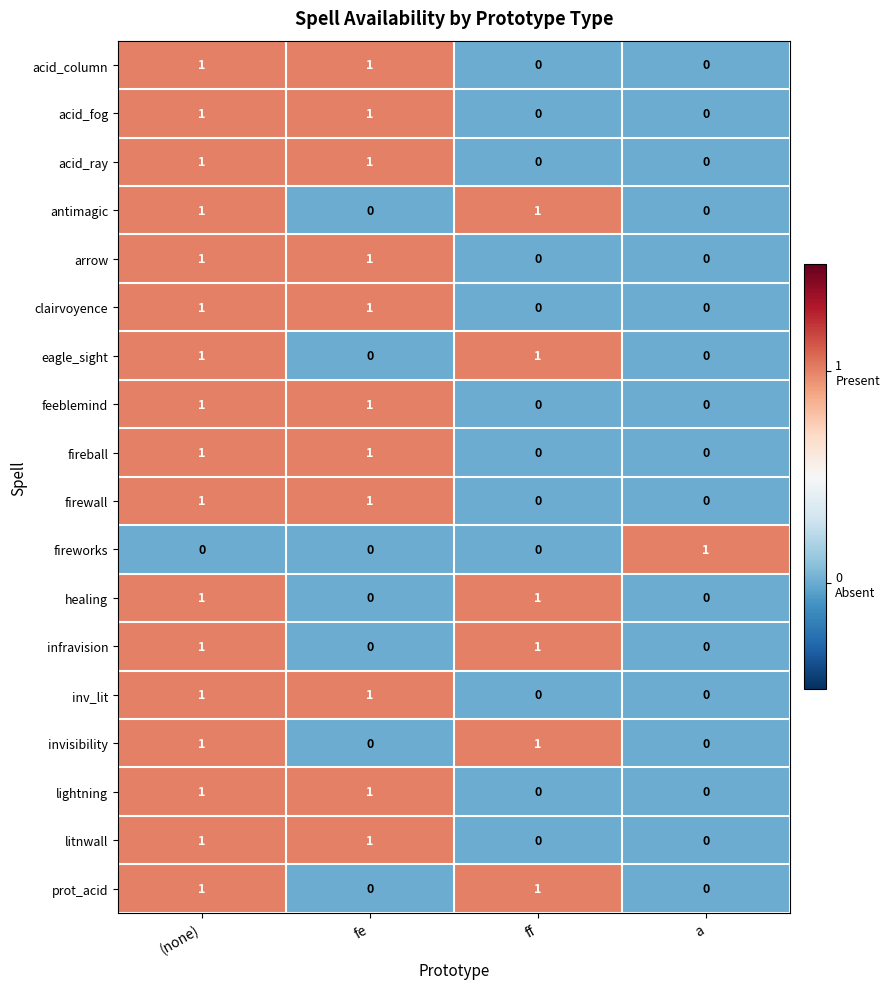

At which label does litnwall reach its peak?

(none)